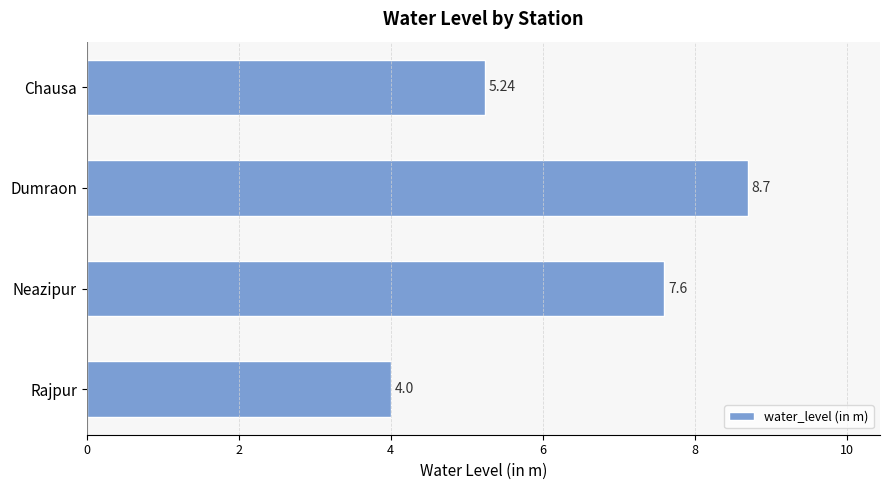

Which label corresponds to the smallest value in the chart?

Rajpur